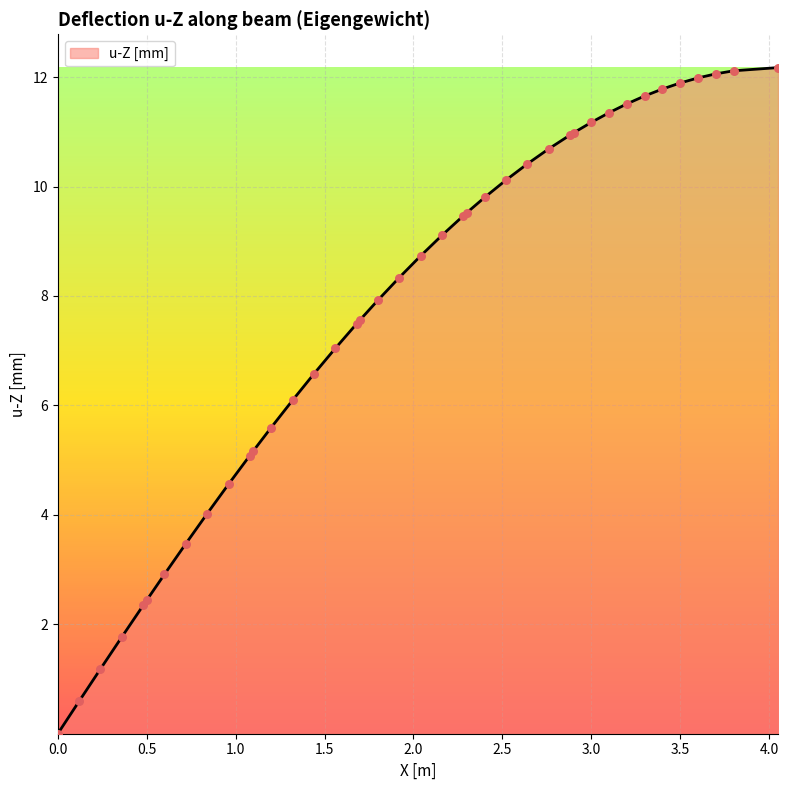

What is the maximum value shown in the chart?

12.2